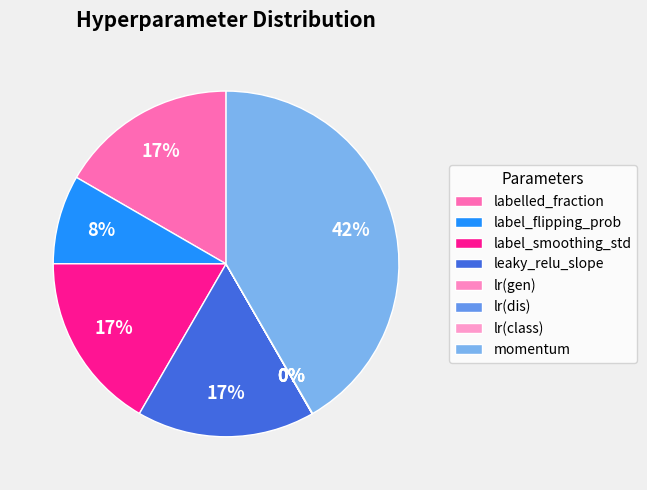

The lr(gen) slice represents 0% of the pie. True or false?

True